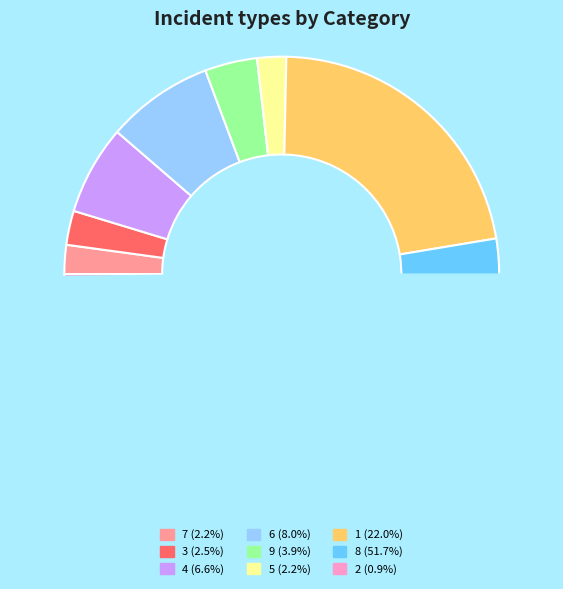

Is there any slice that represents more than half of the pie?

Yes